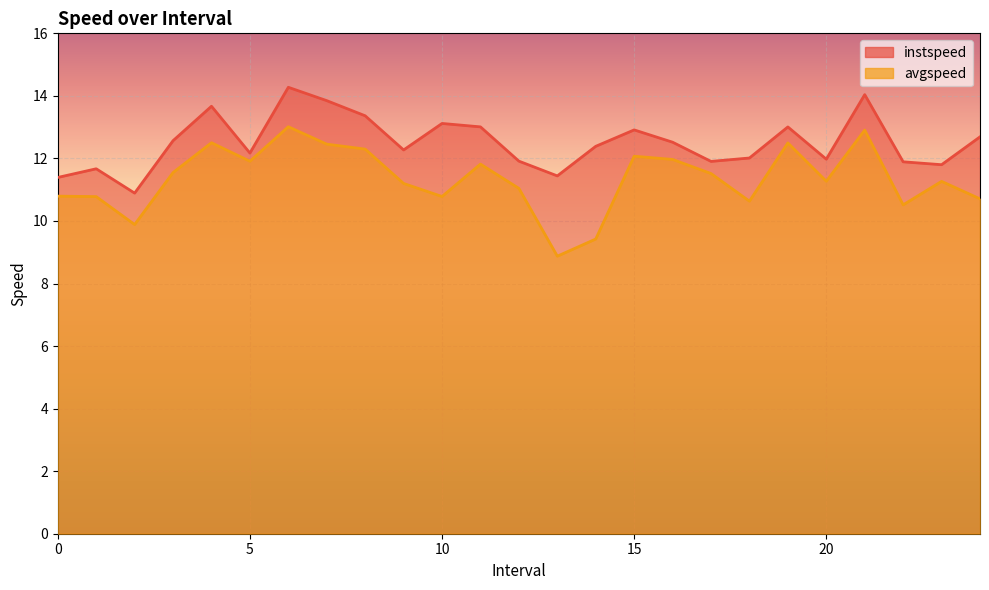

What is the average value of the avgspeed series?

11.3